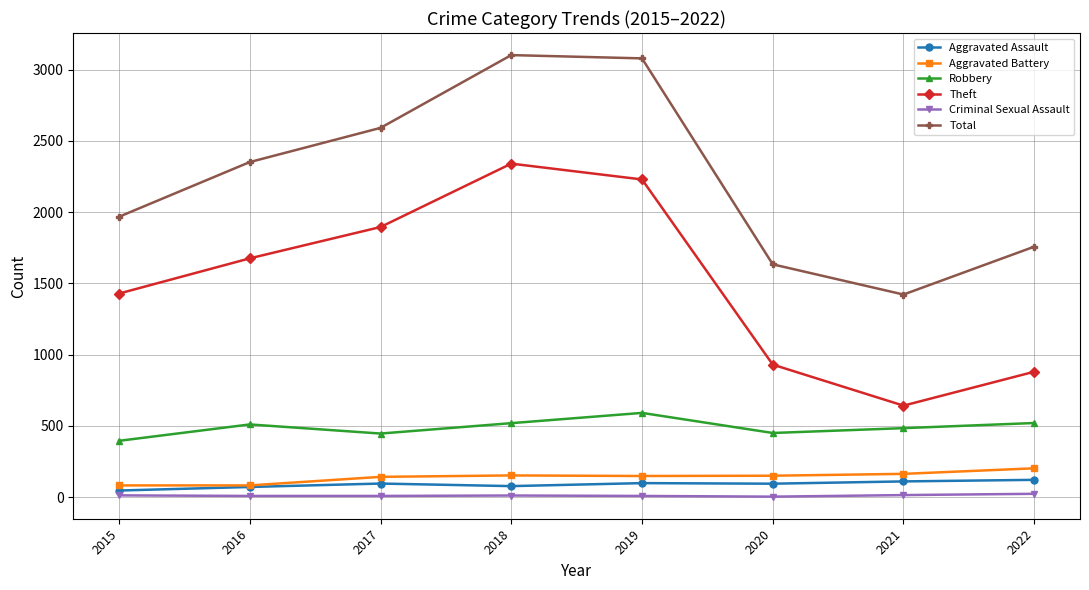

True or false: Total has a value of 4364 at 2017.

False